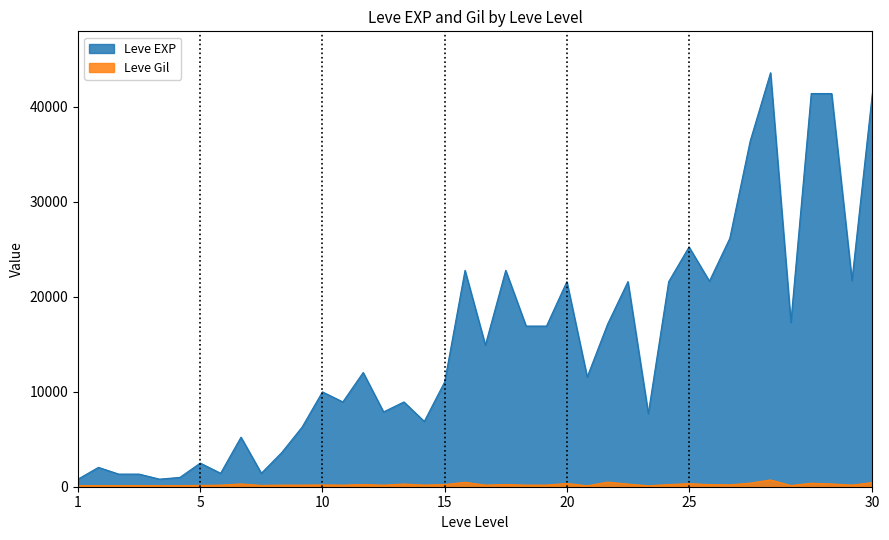

Which series has the widest spread of values?

Leve EXP